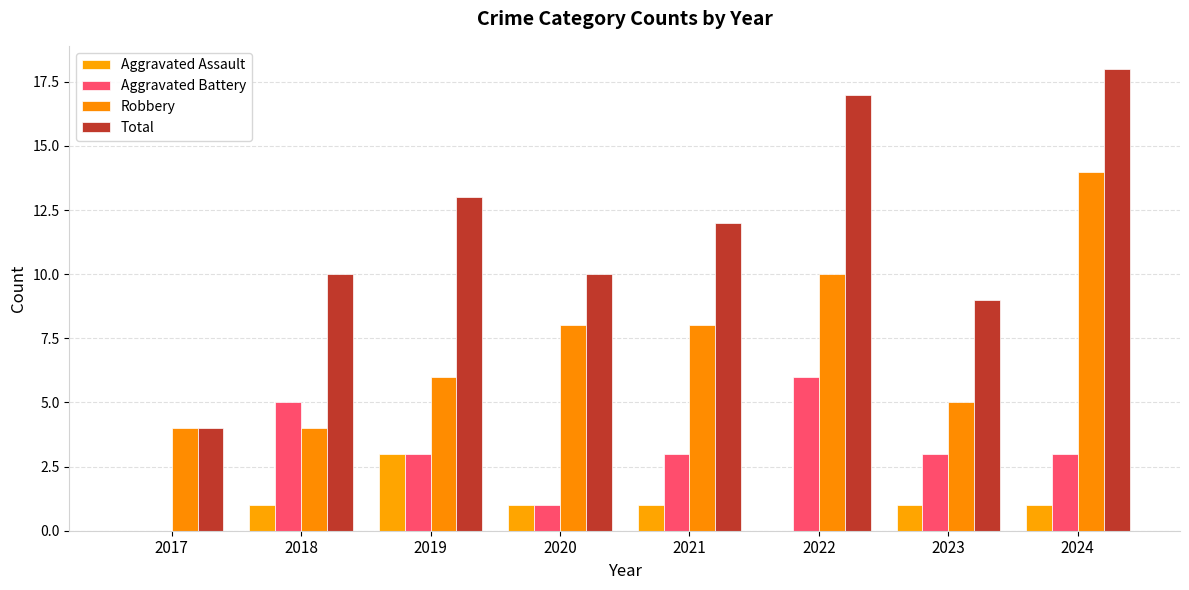

What is the maximum value for Aggravated Battery?

6